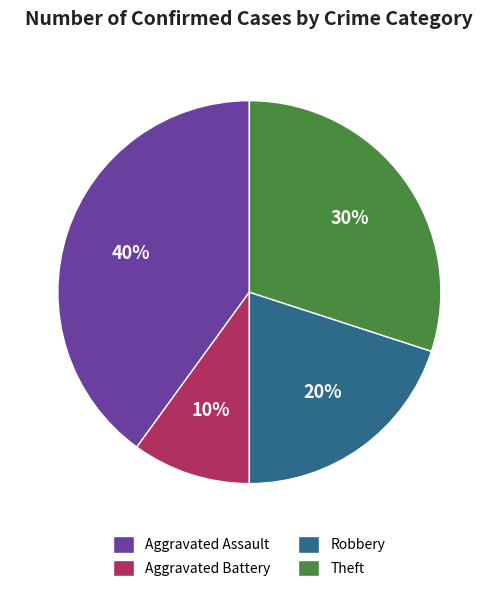

To the nearest percent, what is the difference between the largest and smallest slice percentages?

30%